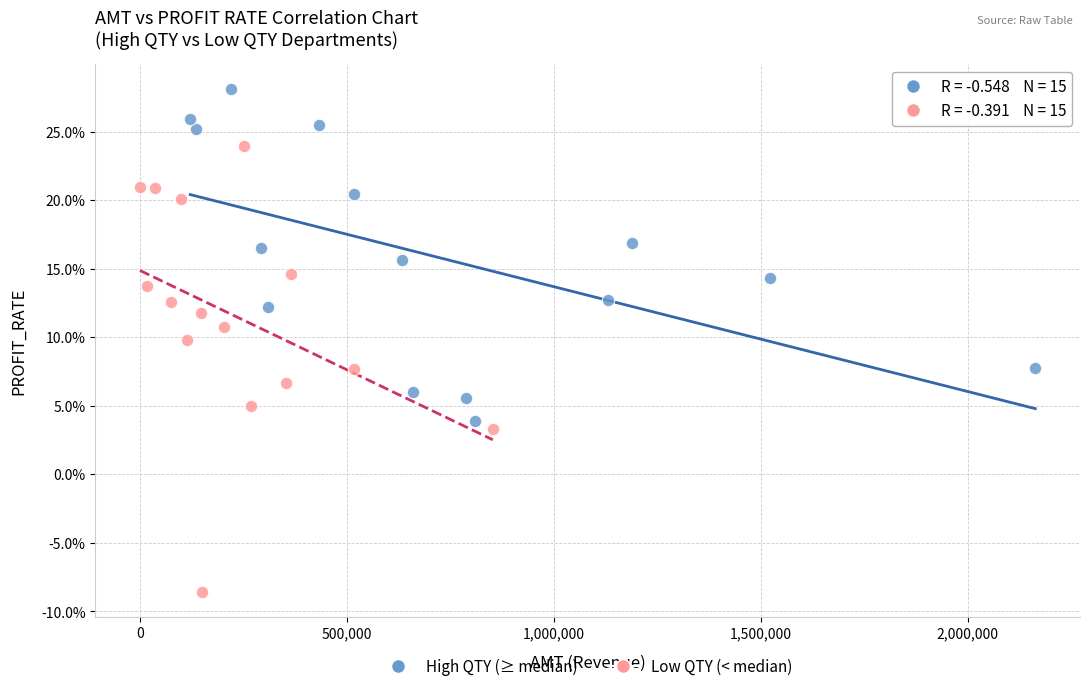

Which series reaches the minimum Y coordinate?

Low QTY (< median)